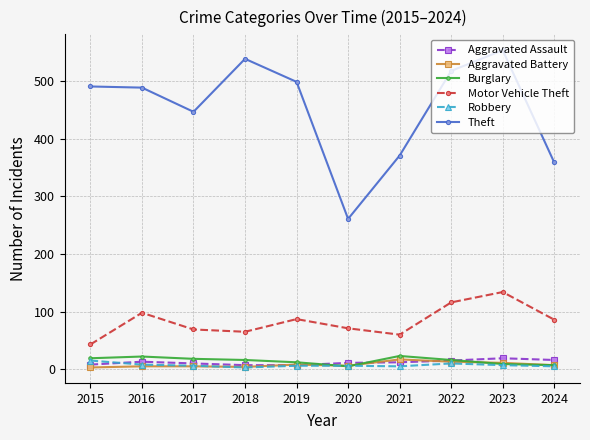

Is the value of Theft at 2024 greater than the value of Aggravated Assault at 2019?

Yes